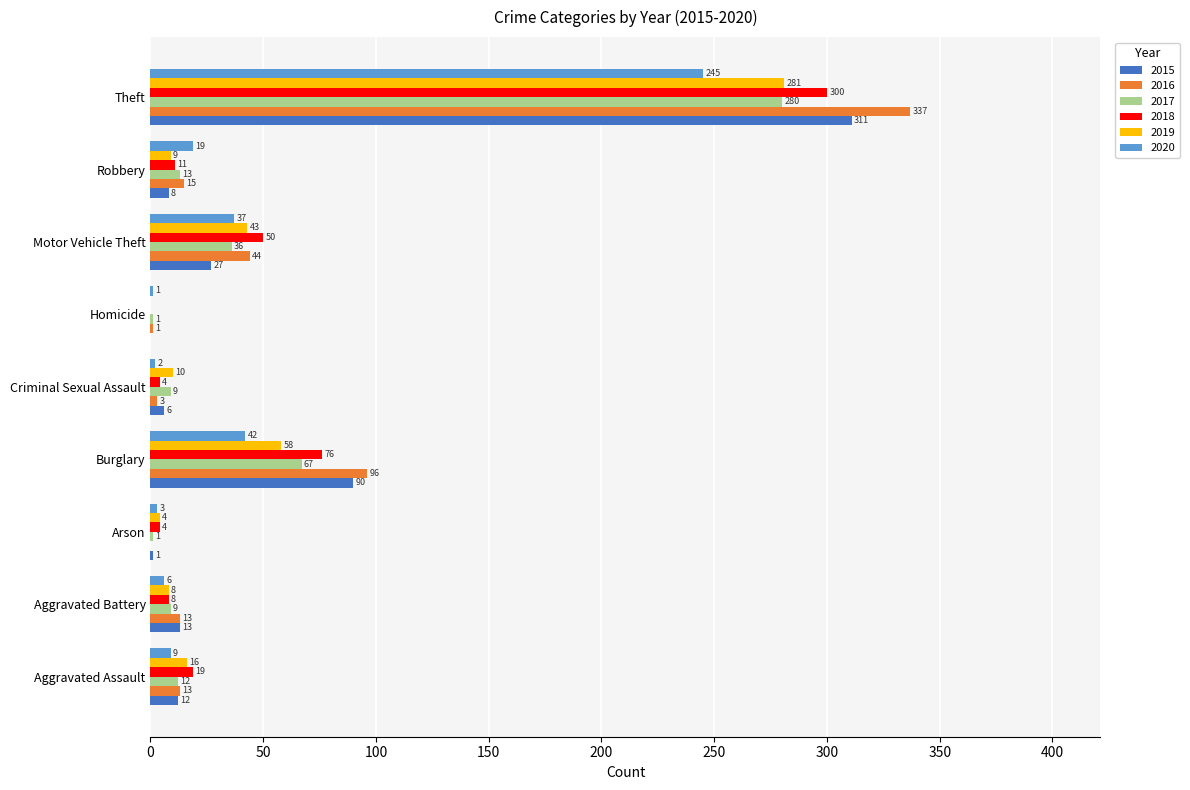

Which series has the largest range (max minus min)?

2016